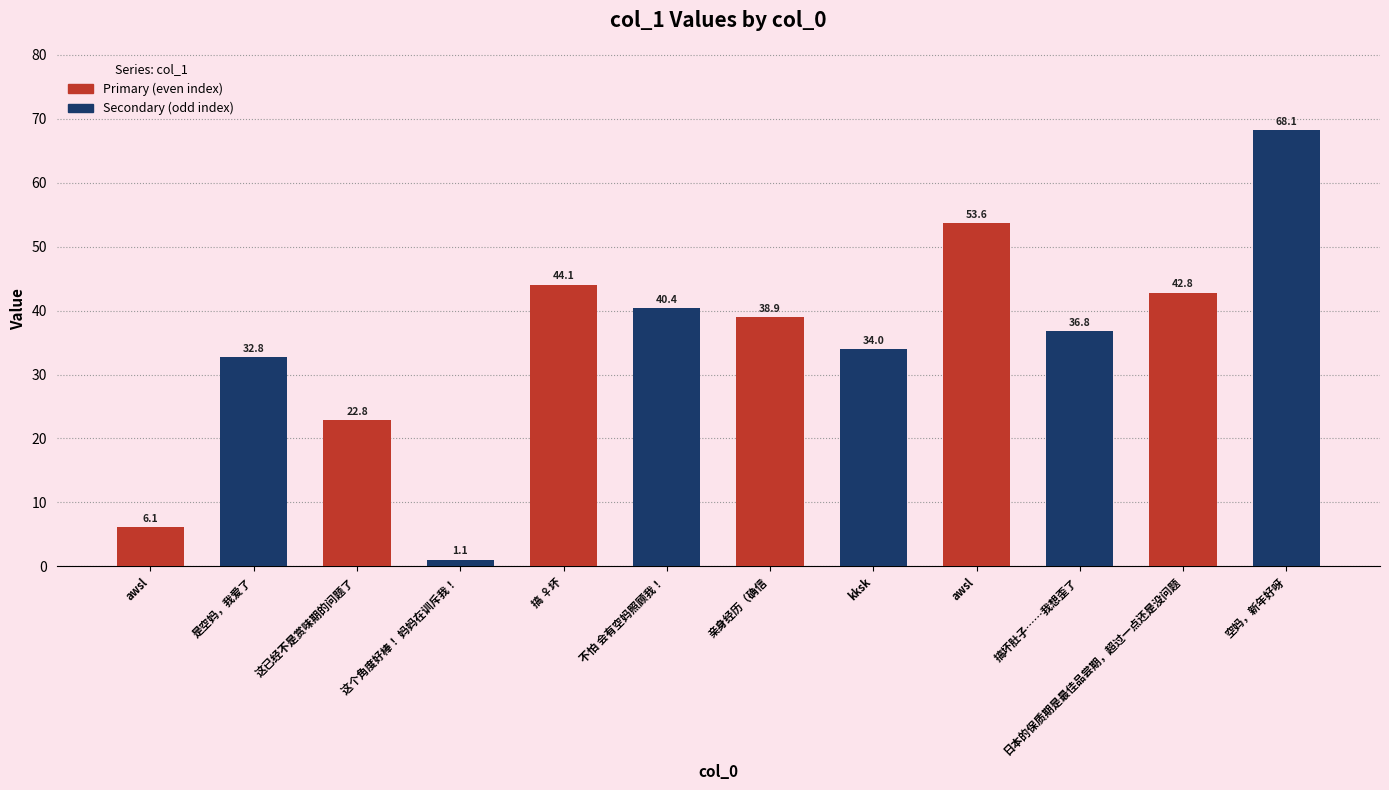

Does the chart contain any negative values?

No